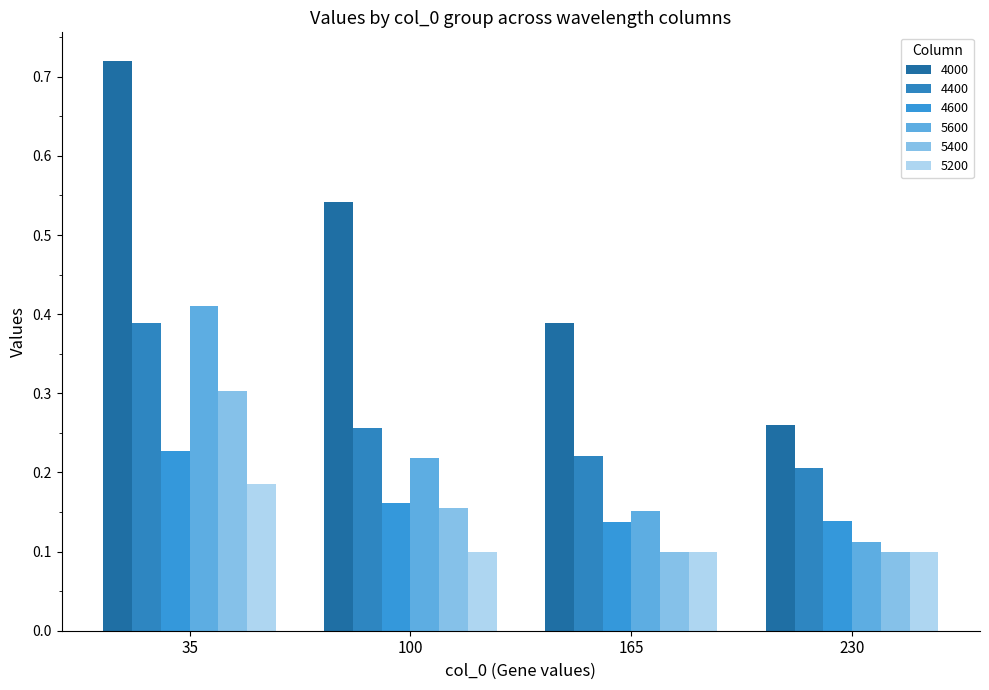

Between 35 and 230, which series saw the biggest shift?

4000